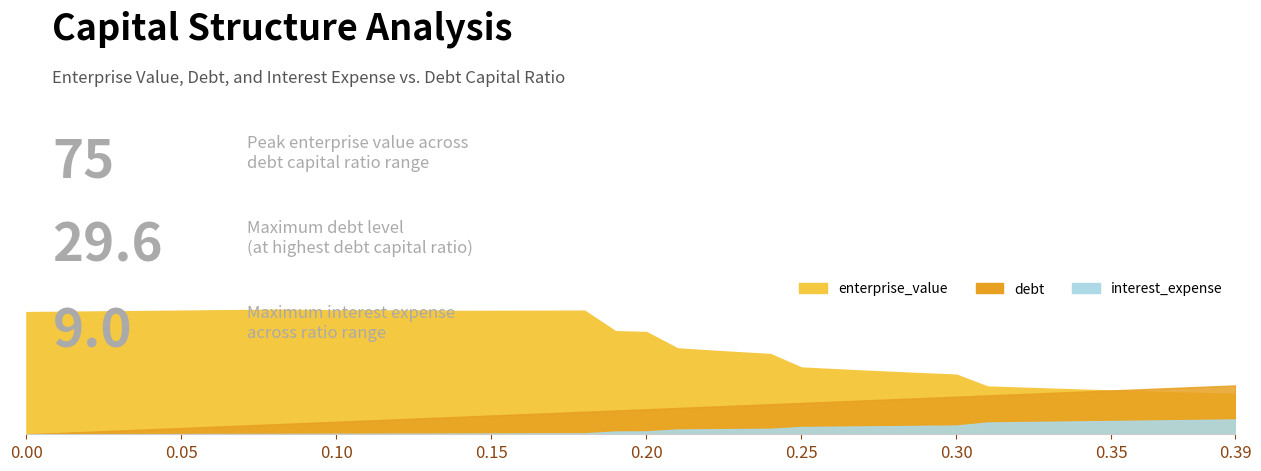

What is the value of the interest_expense point at the 7th from the left?

0.1